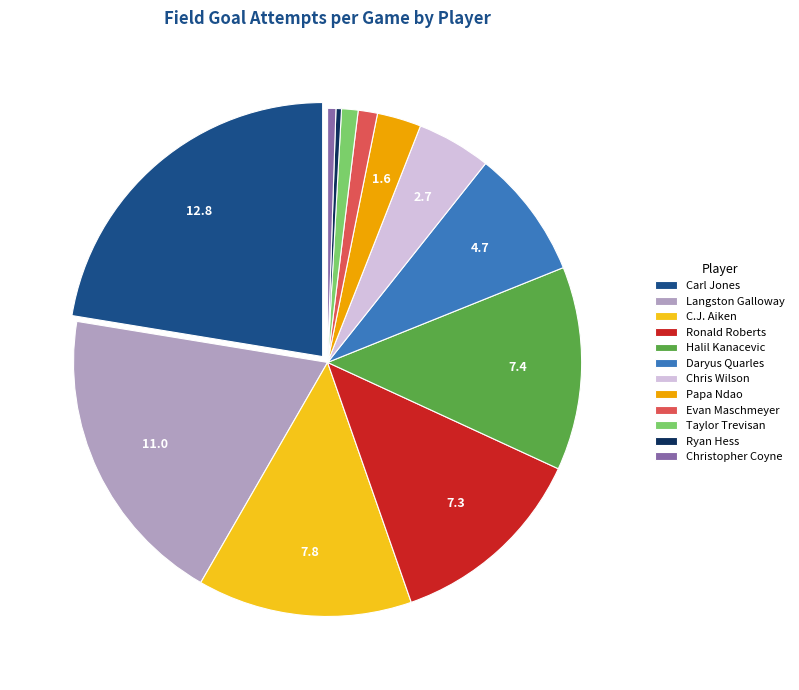

How many slices are in this pie chart?

12